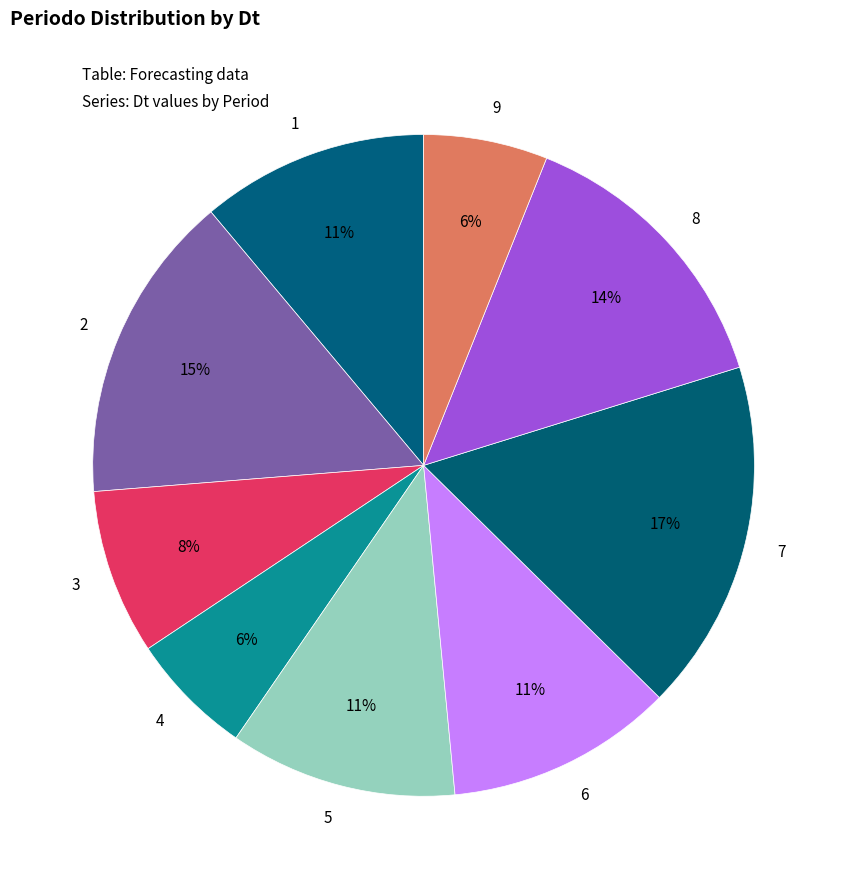

Does 6 account for over 50% of the chart?

No